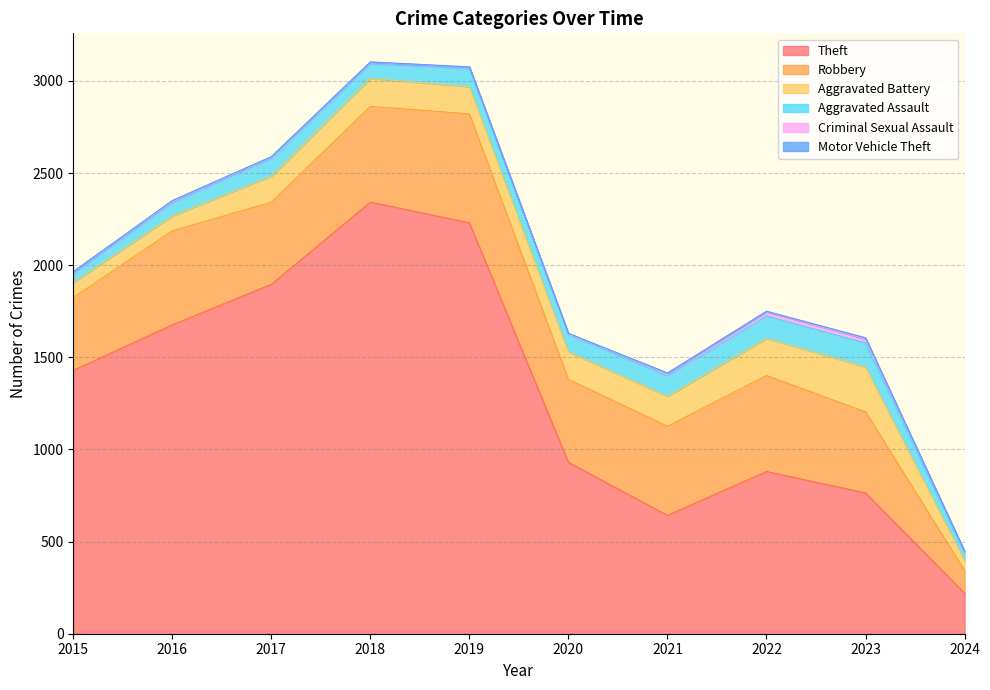

Between 2019 and 2018, which is larger?

2018